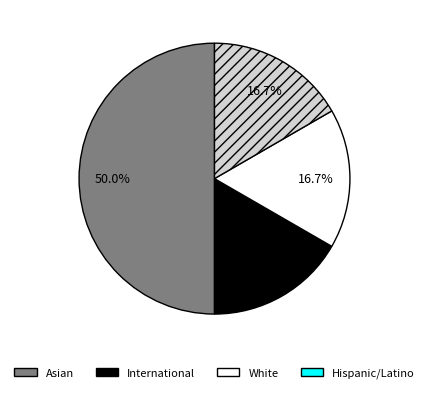

Is International the majority of the pie?

No